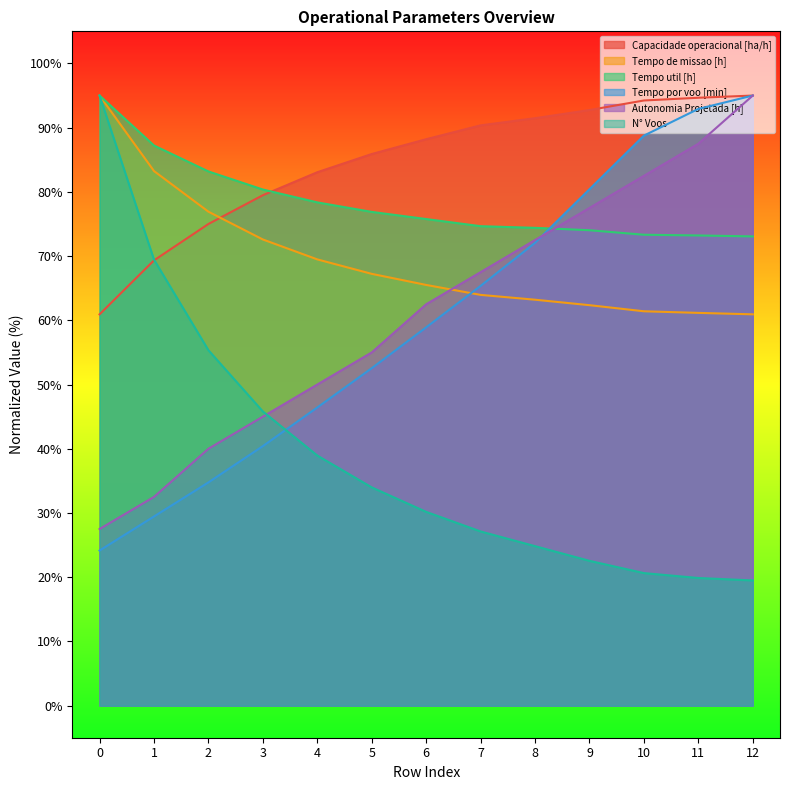

Which series has the largest total across all categories?

Capacidade operacional [ha/h]